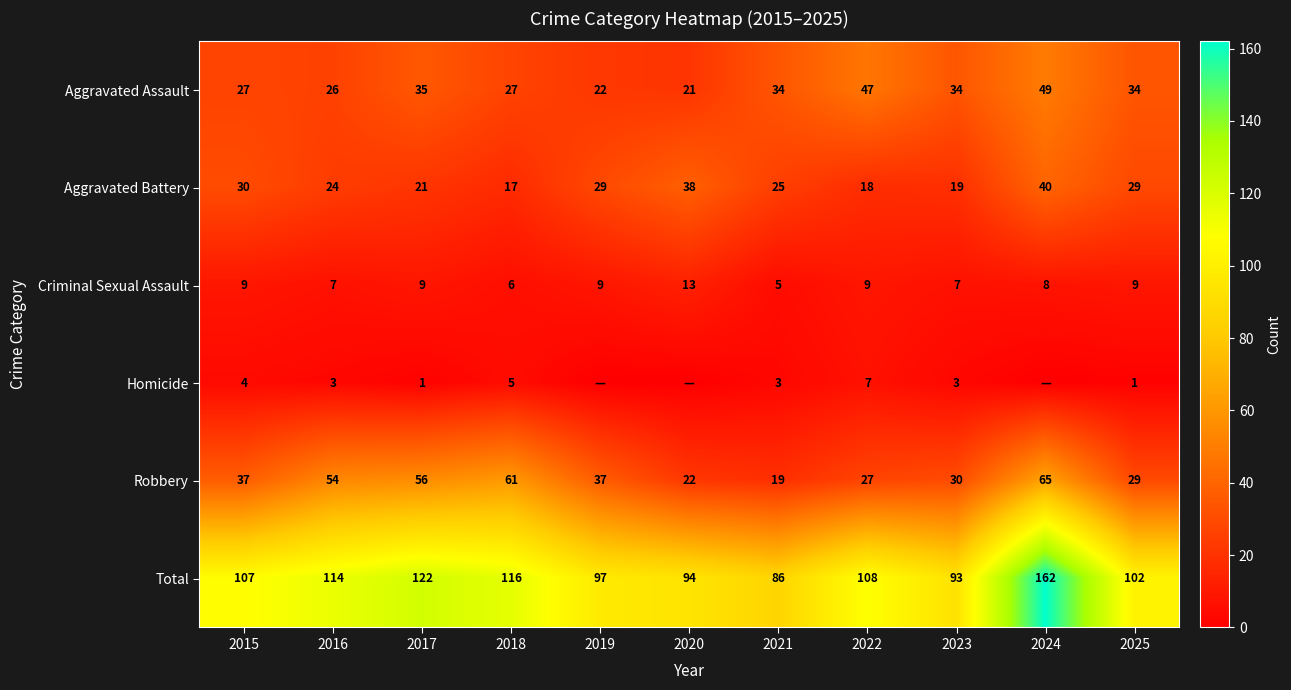

What is the average value of the Aggravated Battery series?

26